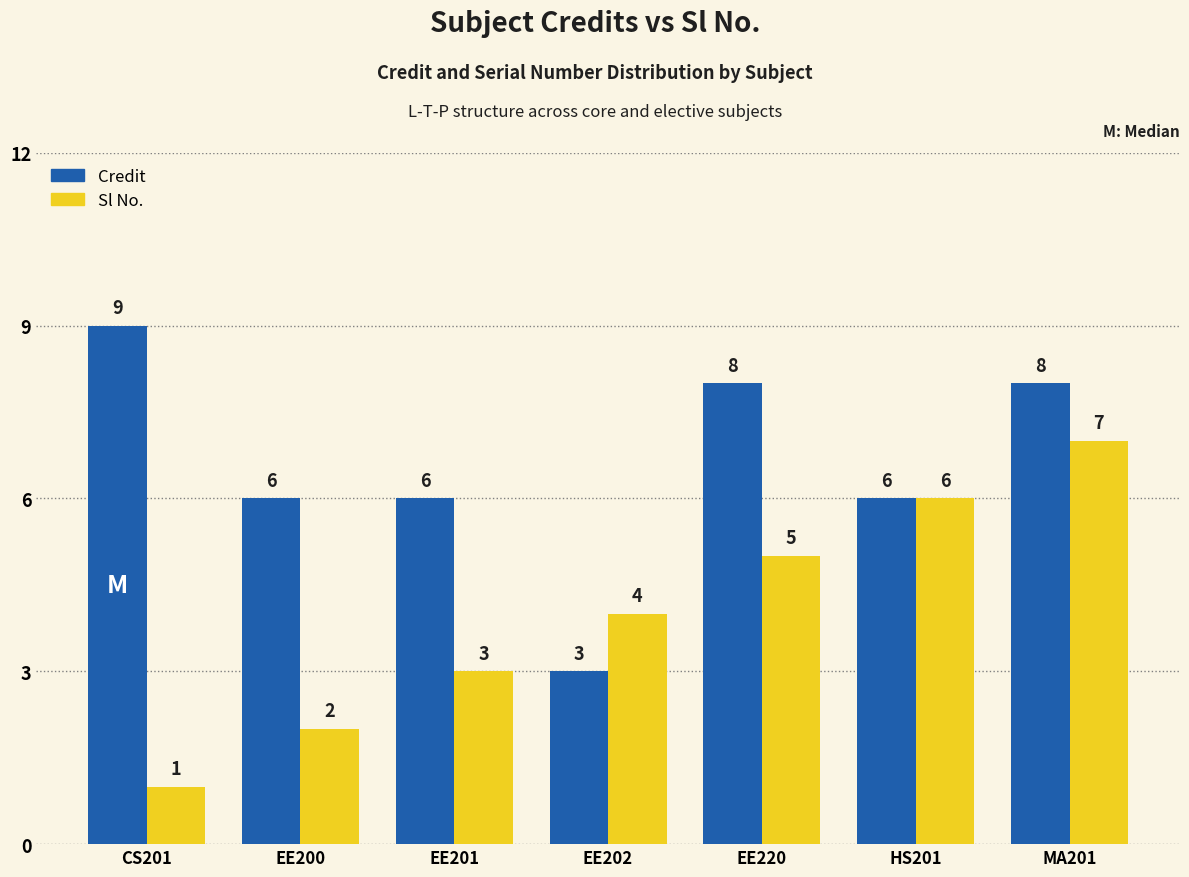

What is the highest value of the Credit series?

9